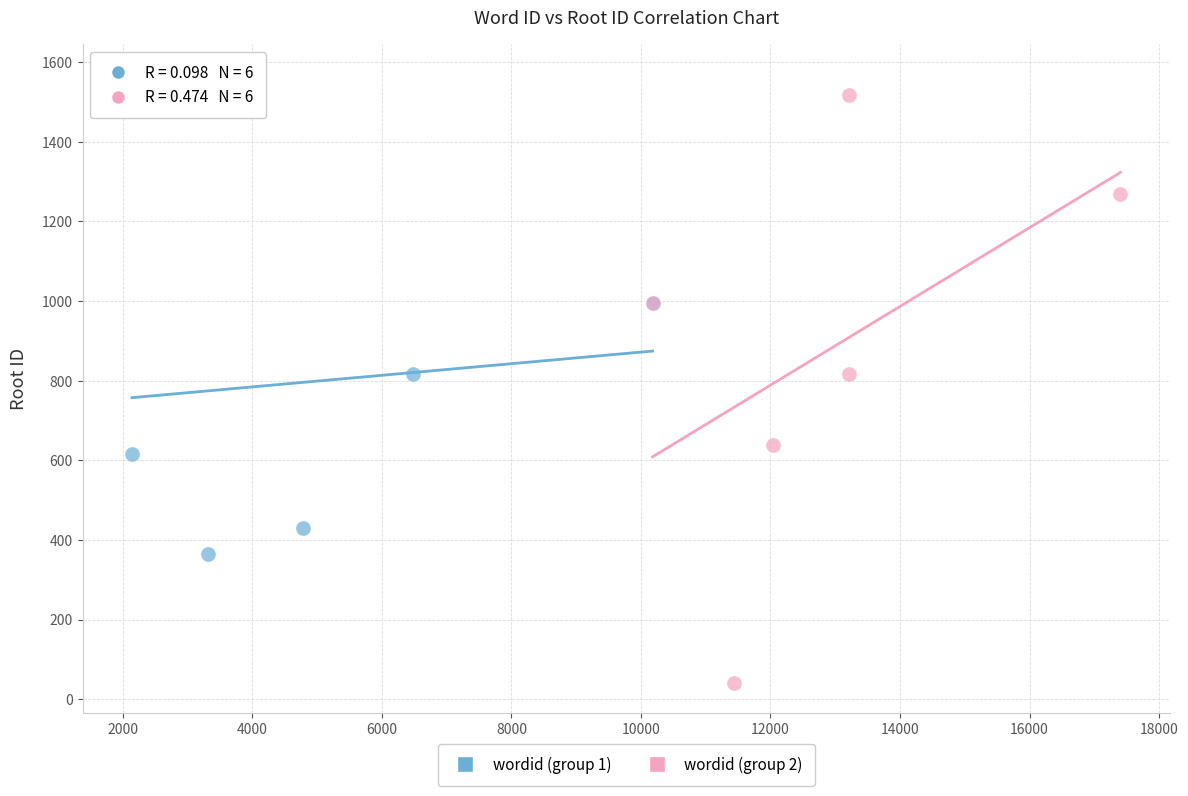

Which series contains the lowest Y value?

wordid (group 2)